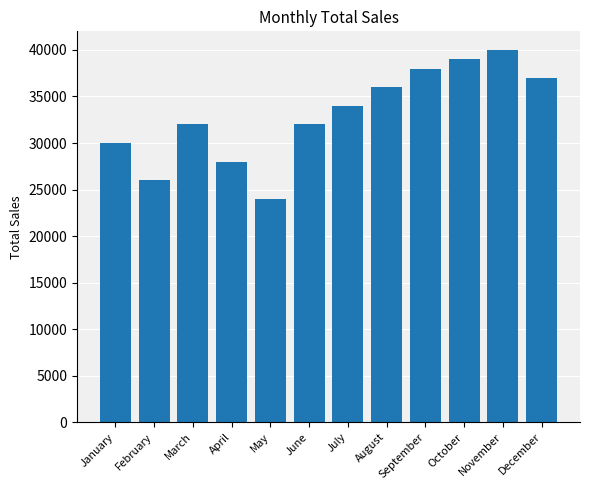

The value at November is 71623. True or false?

False